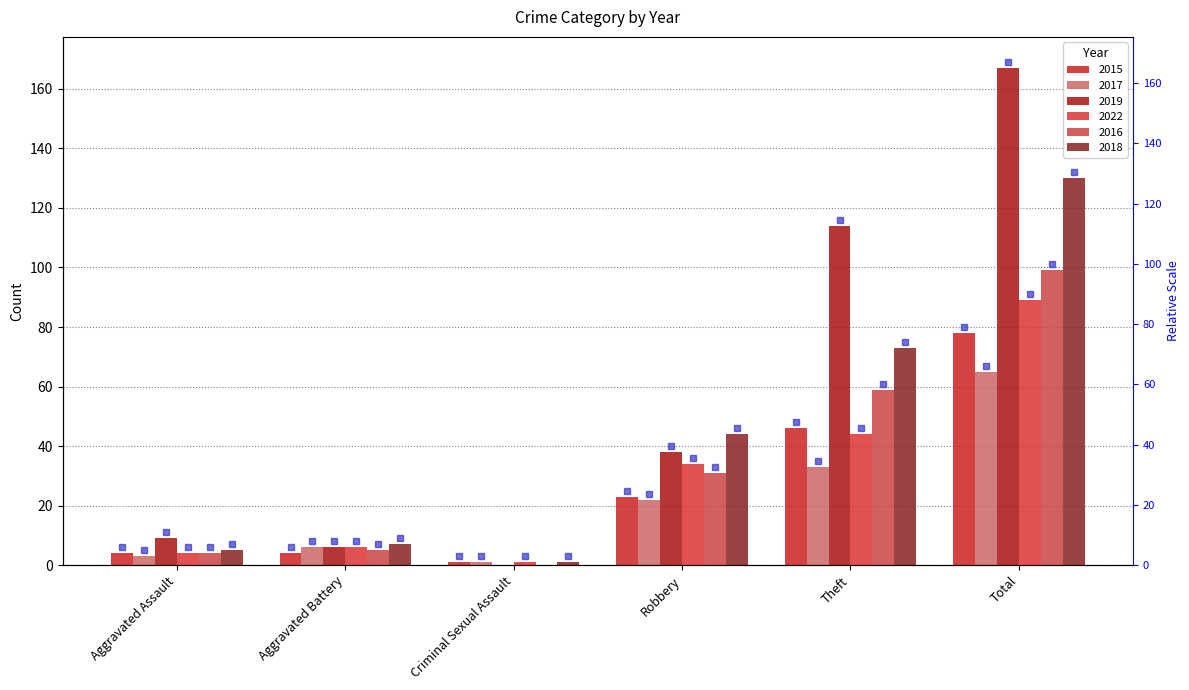

At which category is the sum across all series the highest?

Total